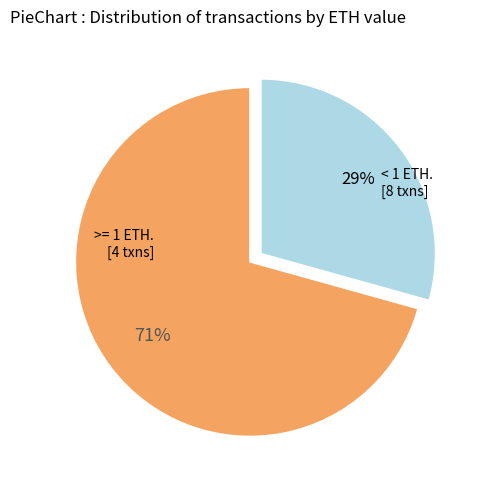

To the nearest percent, what is the average slice percentage?

50%